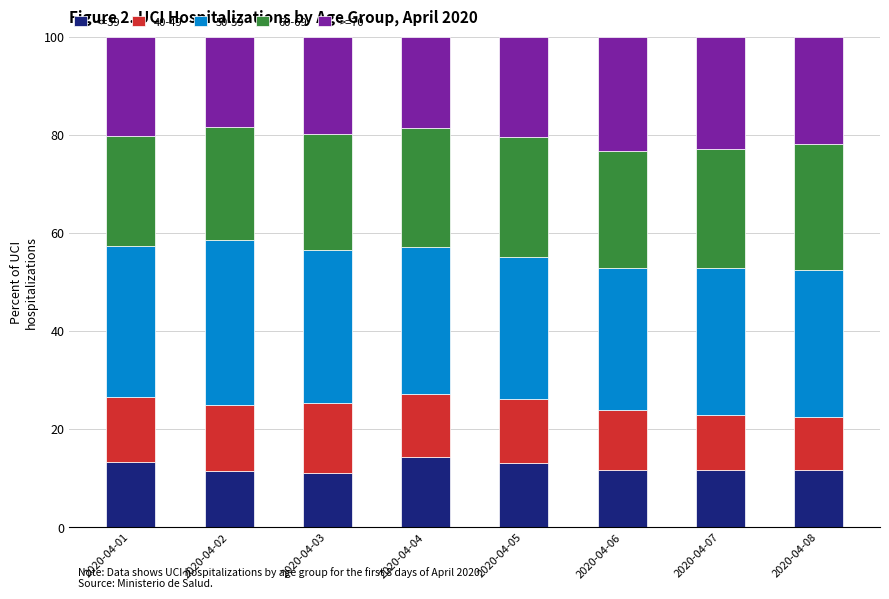

What is the total value across all series at 2020-04-01?

100.0